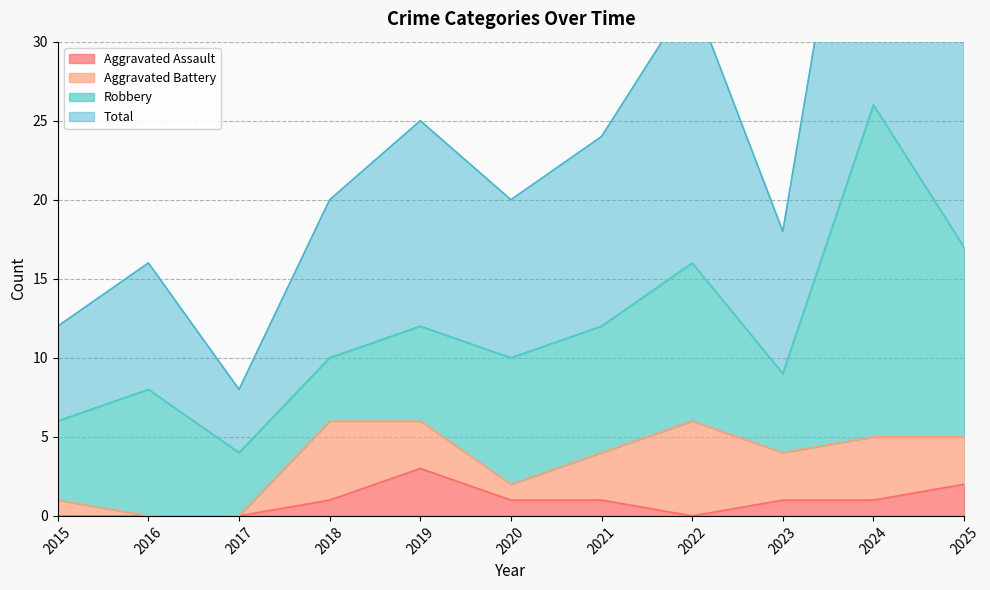

The Aggravated Assault series shows 0 at 2016. True or false?

True